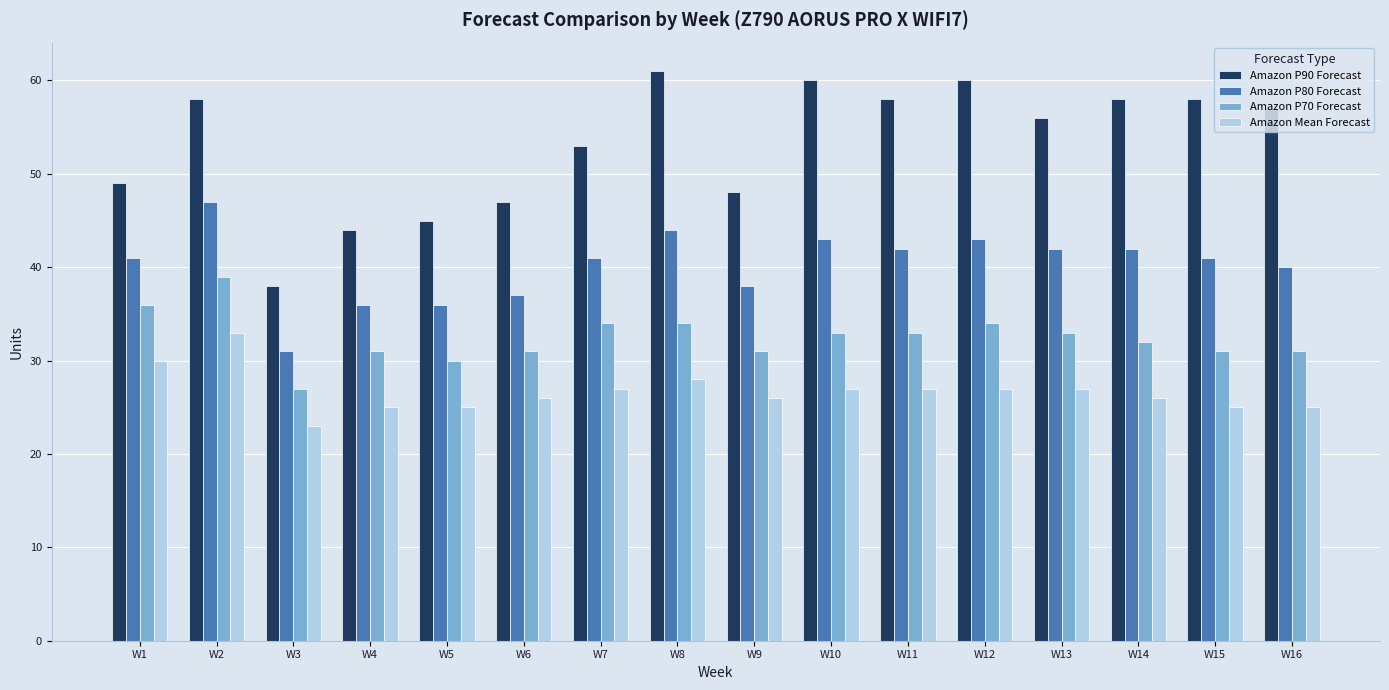

Reading left to right, extract all data points from this chart.

Amazon P90 Forecast: W1=49	W2=58	W3=38	W4=44	W5=45	W6=47	W7=53	W8=61	W9=48	W10=60	W11=58	W12=60	W13=56	W14=58	W15=58	W16=57
Amazon P80 Forecast: W1=41	W2=47	W3=31	W4=36	W5=36	W6=37	W7=41	W8=44	W9=38	W10=43	W11=42	W12=43	W13=42	W14=42	W15=41	W16=40
Amazon P70 Forecast: W1=36	W2=39	W3=27	W4=31	W5=30	W6=31	W7=34	W8=34	W9=31	W10=33	W11=33	W12=34	W13=33	W14=32	W15=31	W16=31
Amazon Mean Forecast: W1=30	W2=33	W3=23	W4=25	W5=25	W6=26	W7=27	W8=28	W9=26	W10=27	W11=27	W12=27	W13=27	W14=26	W15=25	W16=25